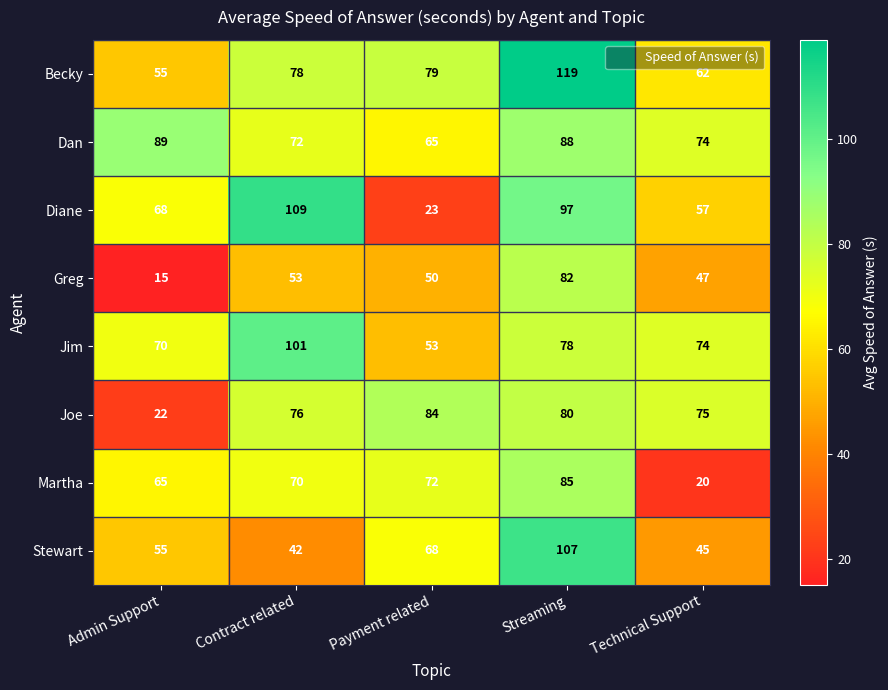

At which category does the chart reach its minimum across all series?

Admin Support